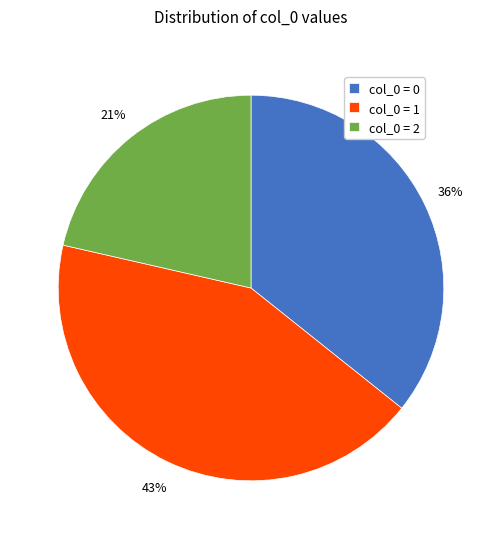

Does any single category account for the majority?

No